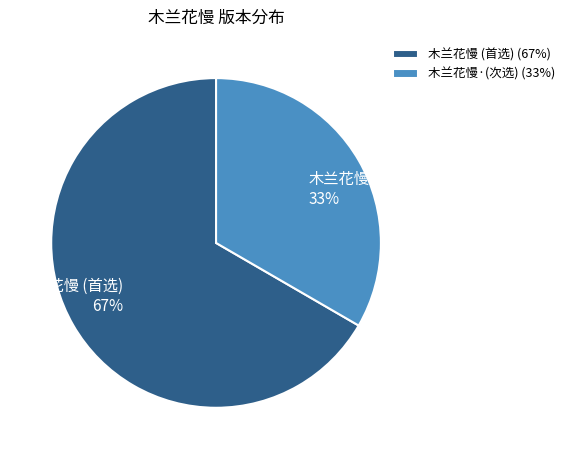

Between 木兰花慢·(次选) and 木兰花慢 (首选), which is larger?

木兰花慢 (首选)